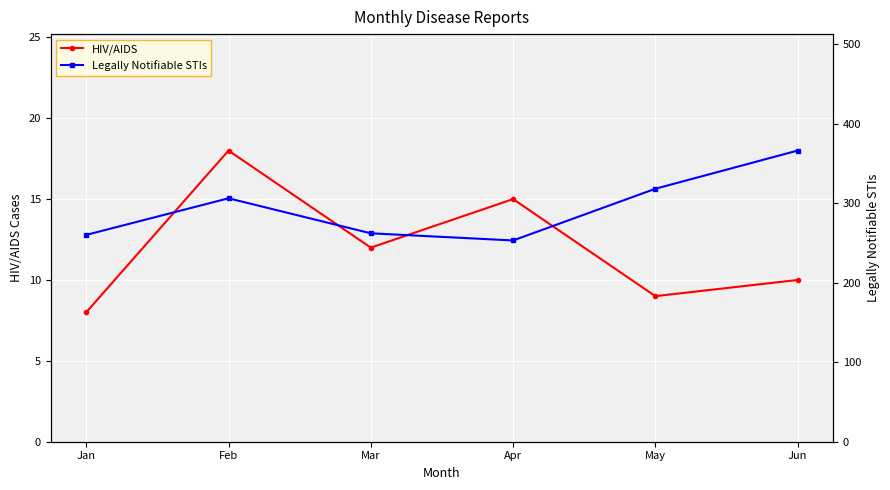

True or false: Legally Notifiable STIs and HIV/AIDS cross at least once.

False